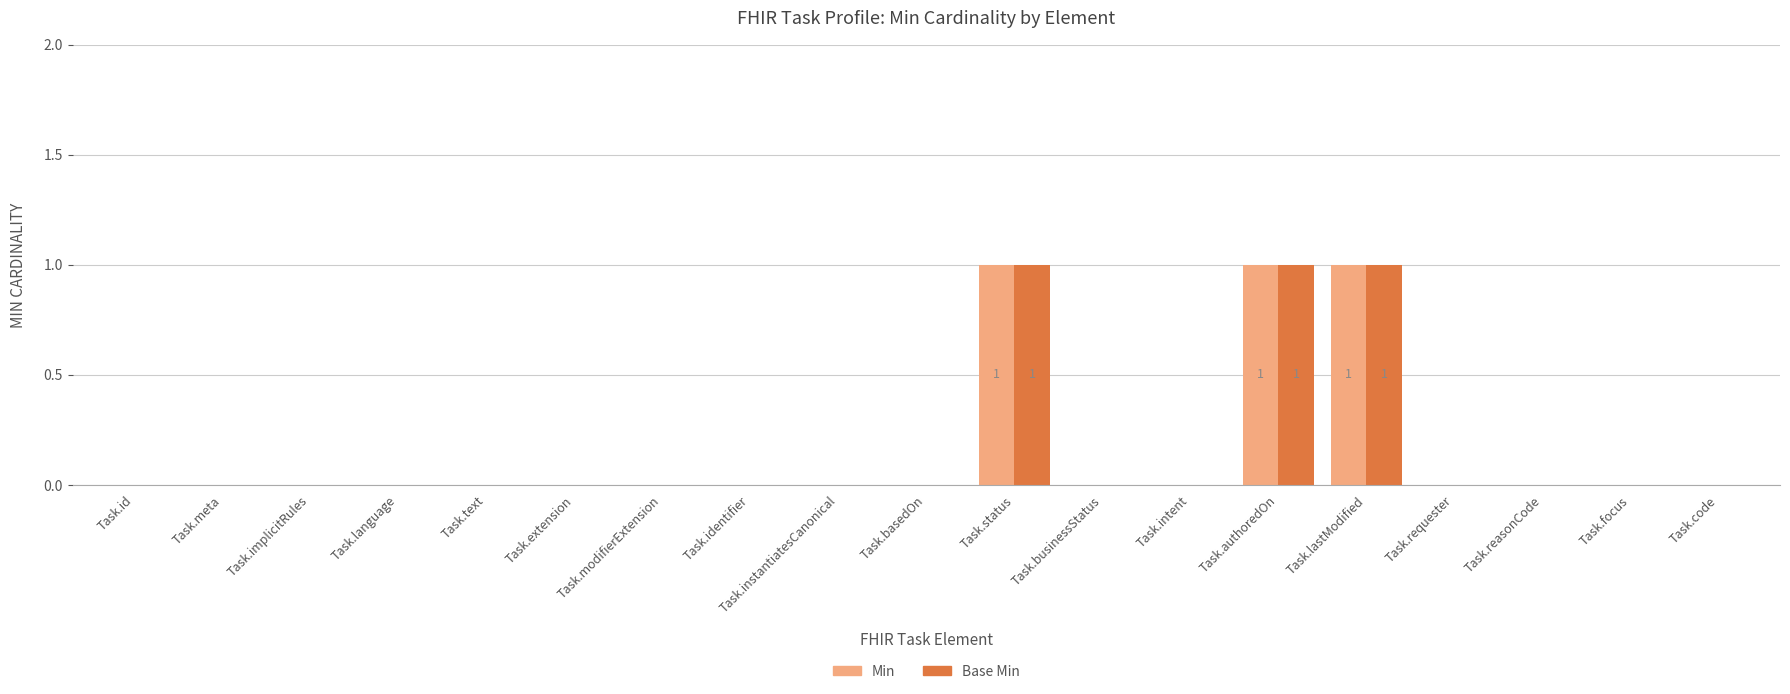

What is the sum of all Min values?

3